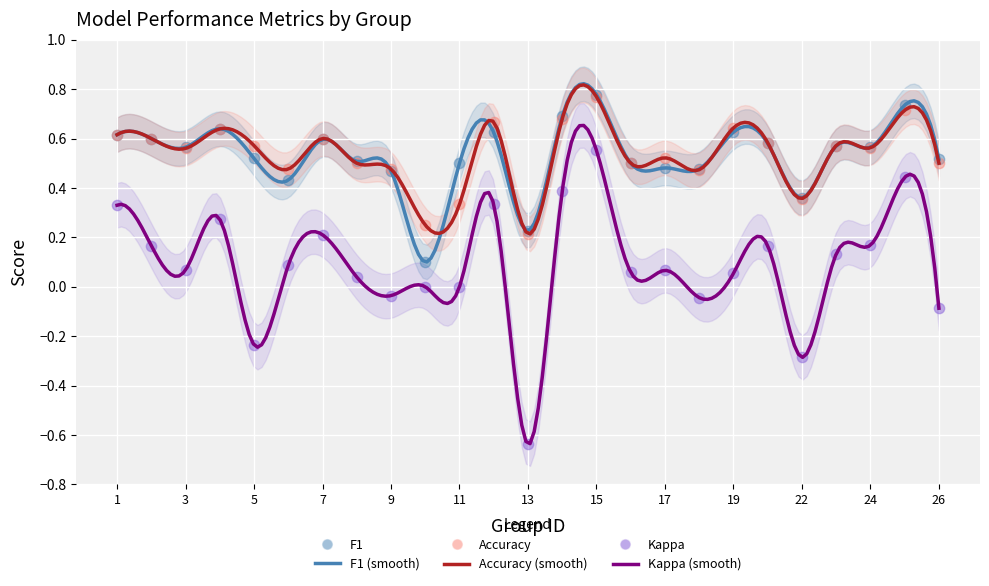

Is the value of f1 at 1 greater than the value of kappa at 8?

Yes